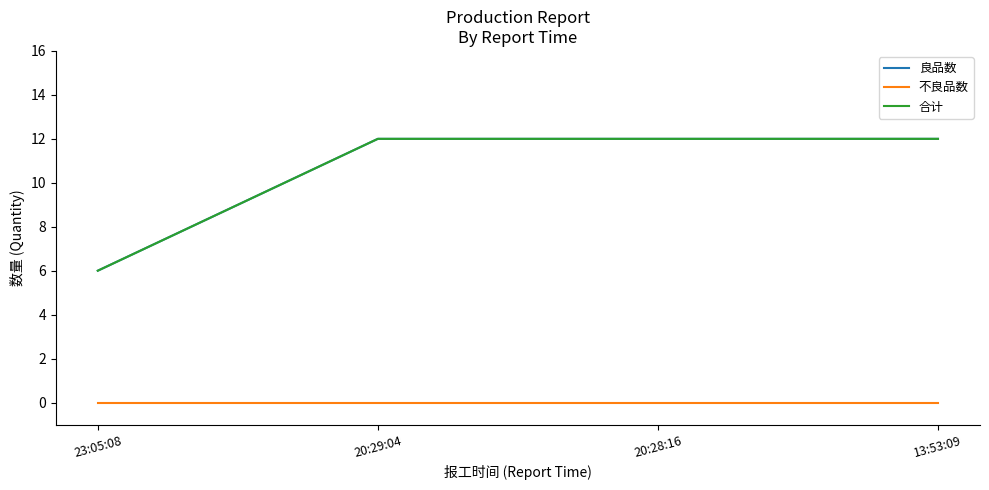

True or false: 良品数 has more than 0 interior local peaks.

False